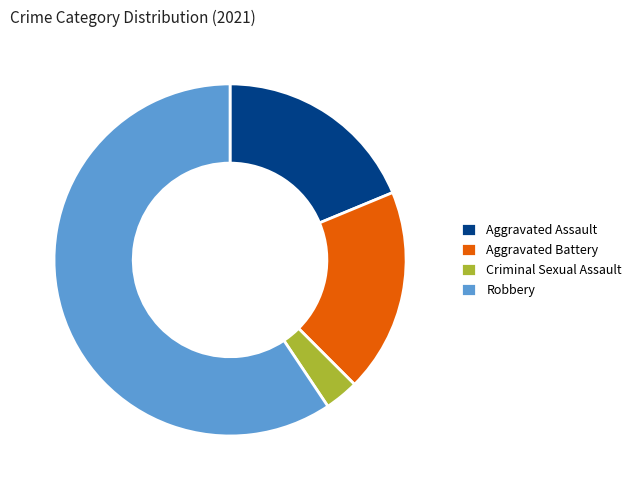

Count the number of slices in the pie.

4